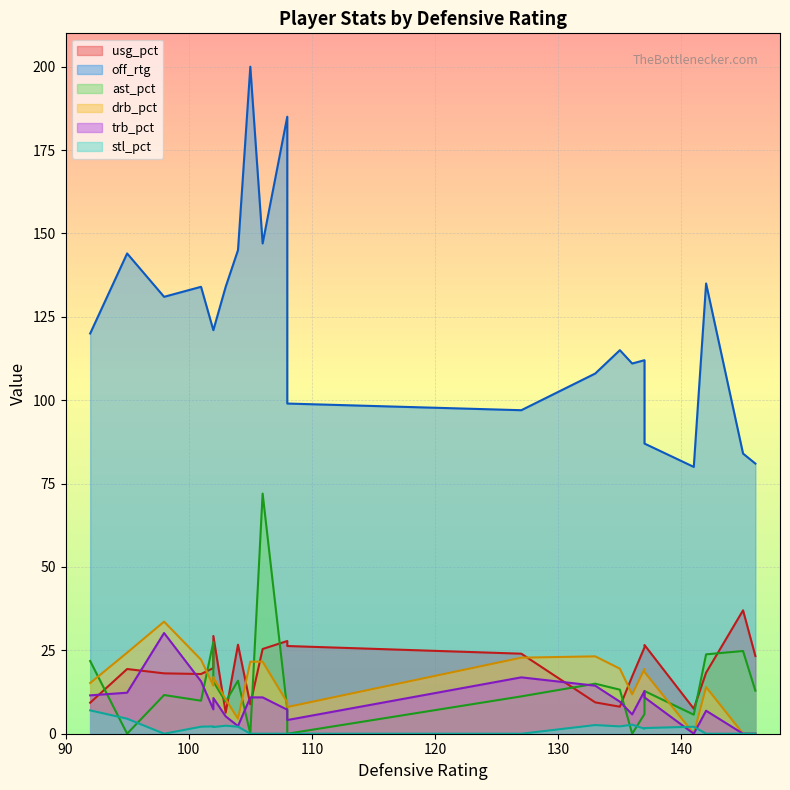

True or false: off_rtg and trb_pct intersect in this chart.

False